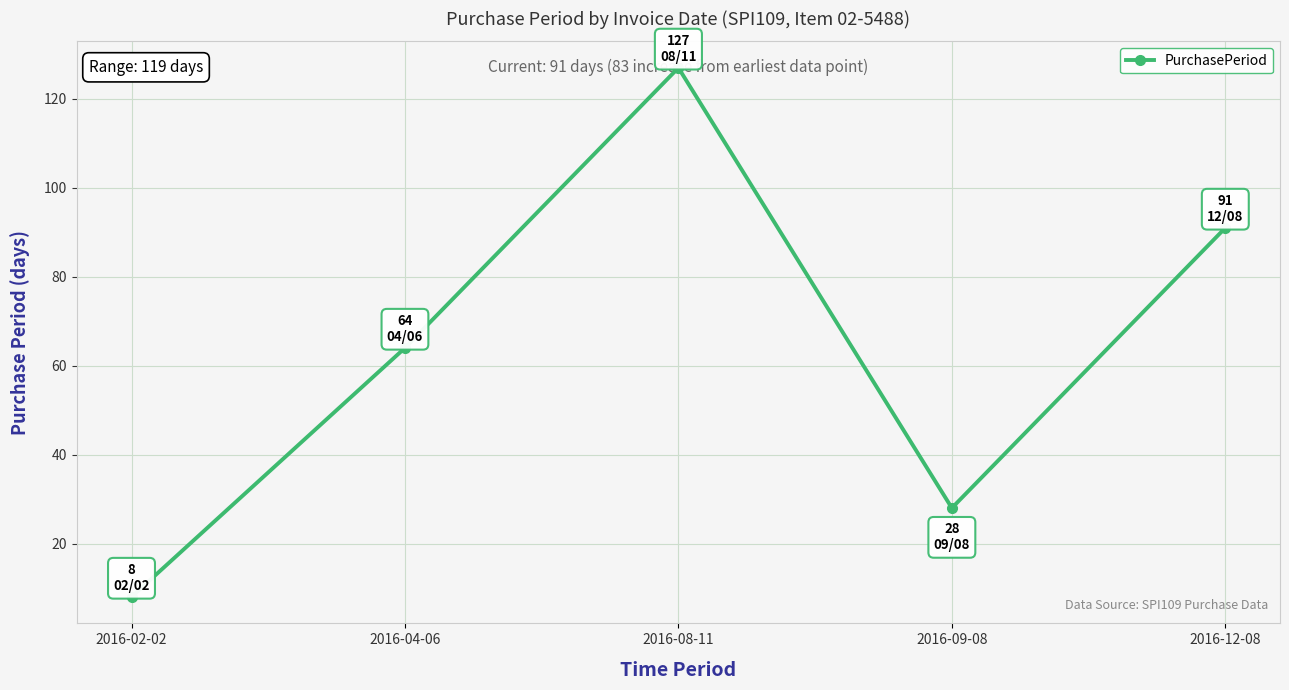

Does the chart display data point markers on the line(s)?

Yes